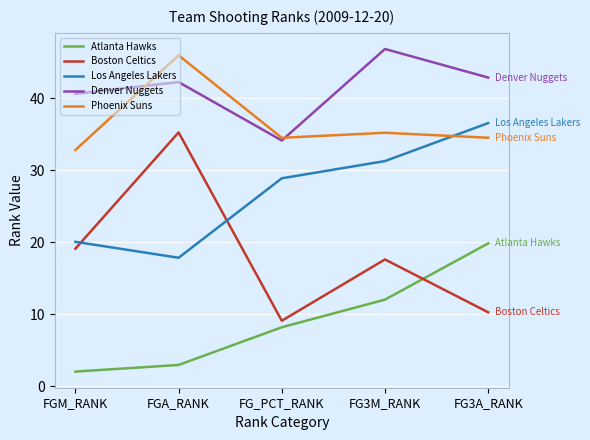

What is the label of the 3rd point from the left?

FG_PCT_RANK